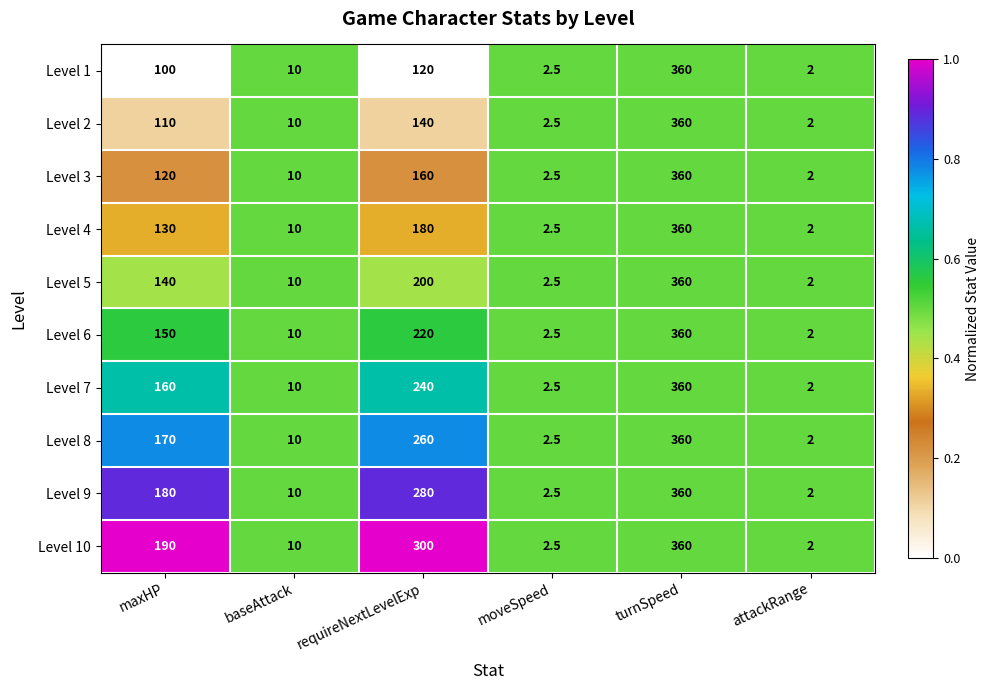

Count the number of categories in the chart.

6